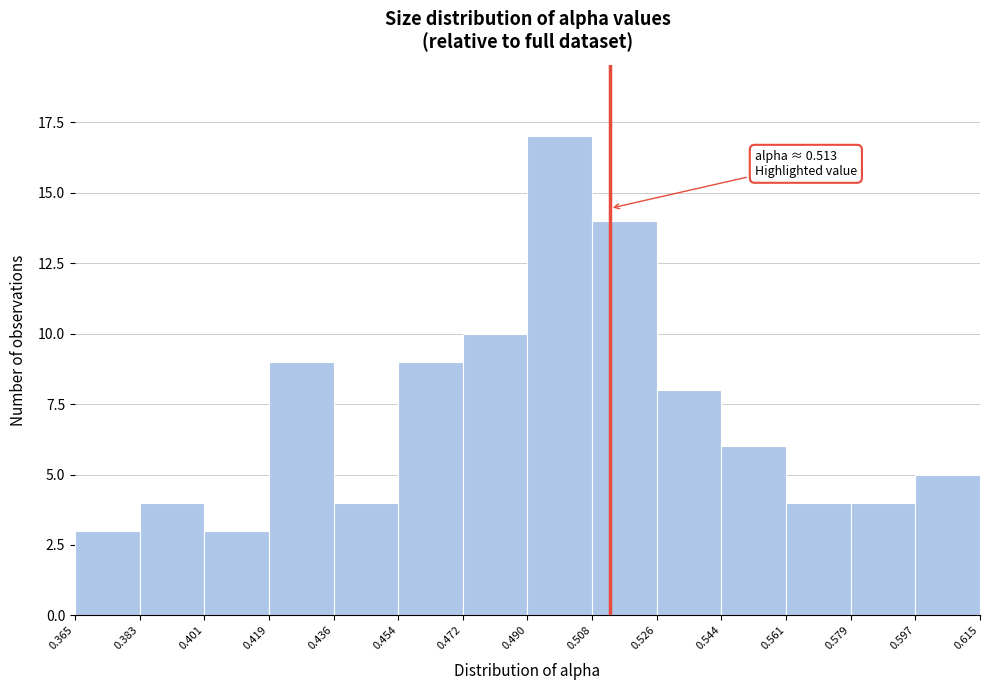

Which range on the x-axis has the tallest bar?

0.490 to 0.508